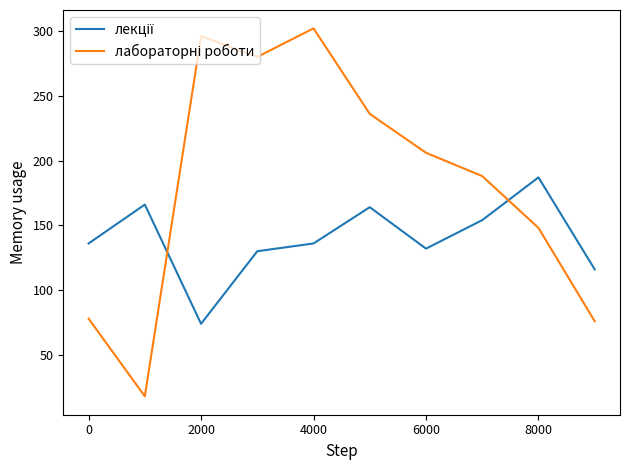

What is the greatest value displayed?

302